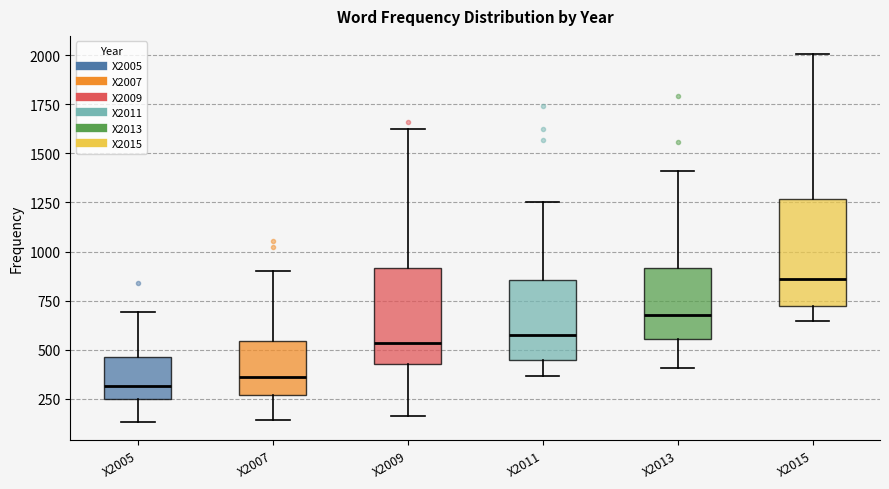

Where does the lower whisker of the box for X2007 end on the y-axis? The values are not printed on the chart, so give them approximately, as read against the axis.

150